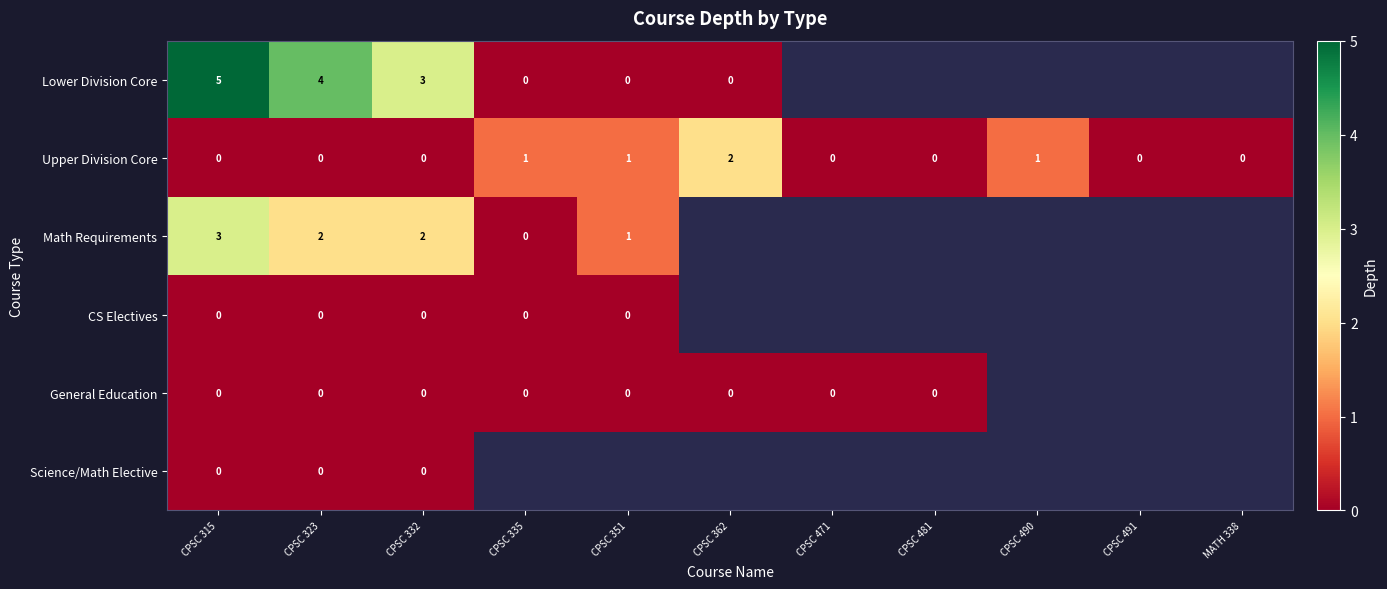

The Upper Division Core series shows 0 at CPSC 315. True or false?

True